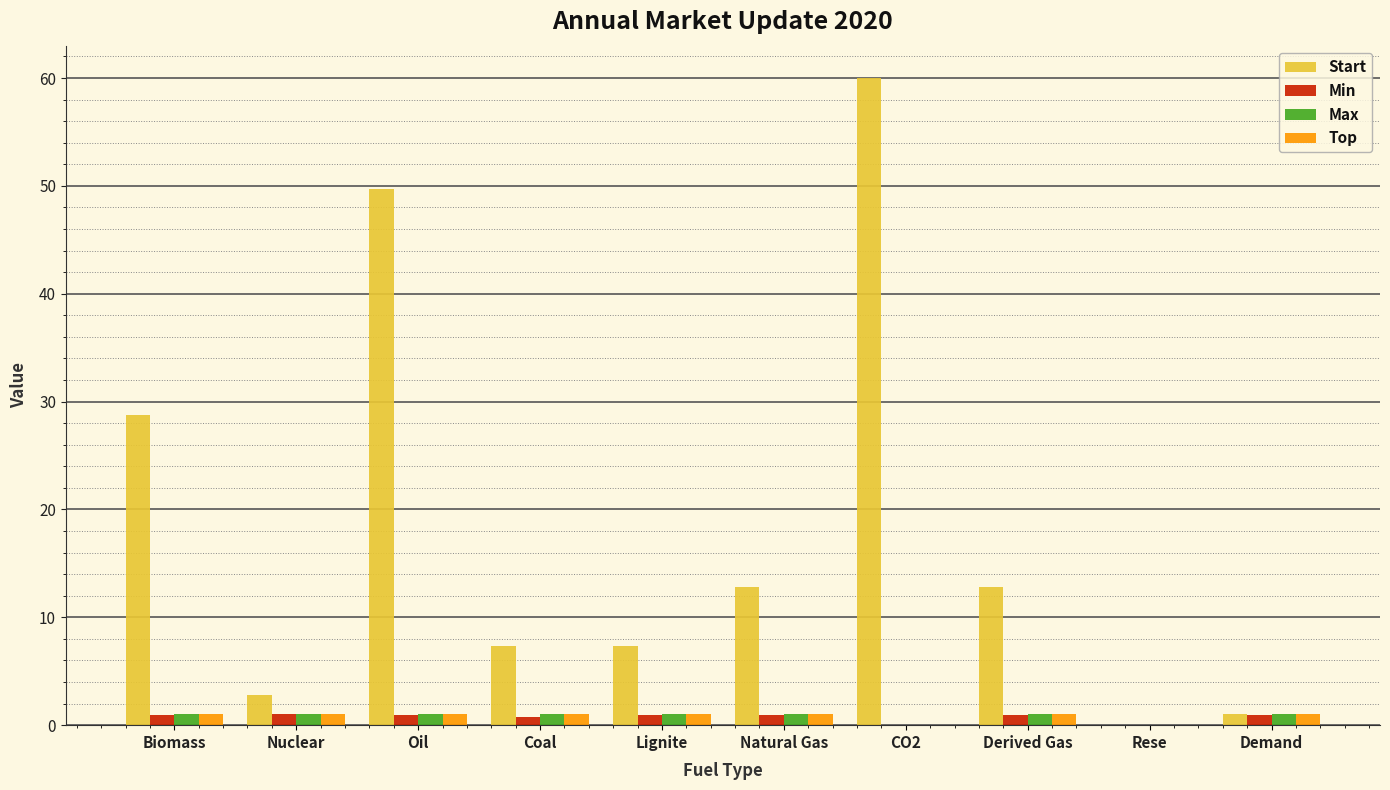

What is the sum of all Min values?

7.6